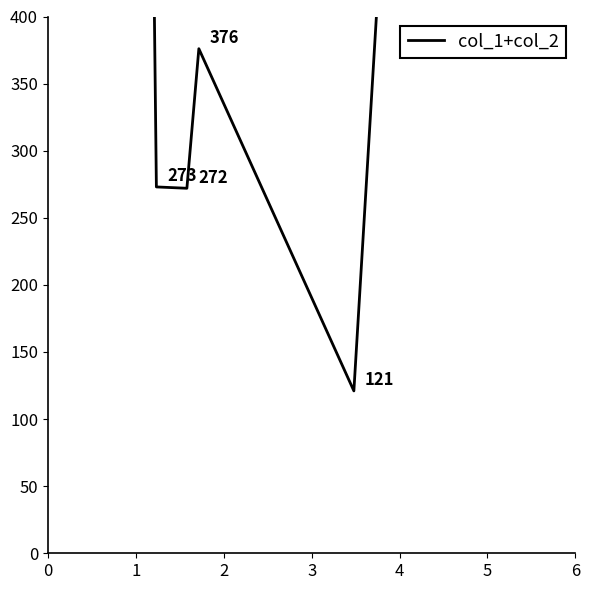

What is the approximate value at 5, to the nearest 100?

1800